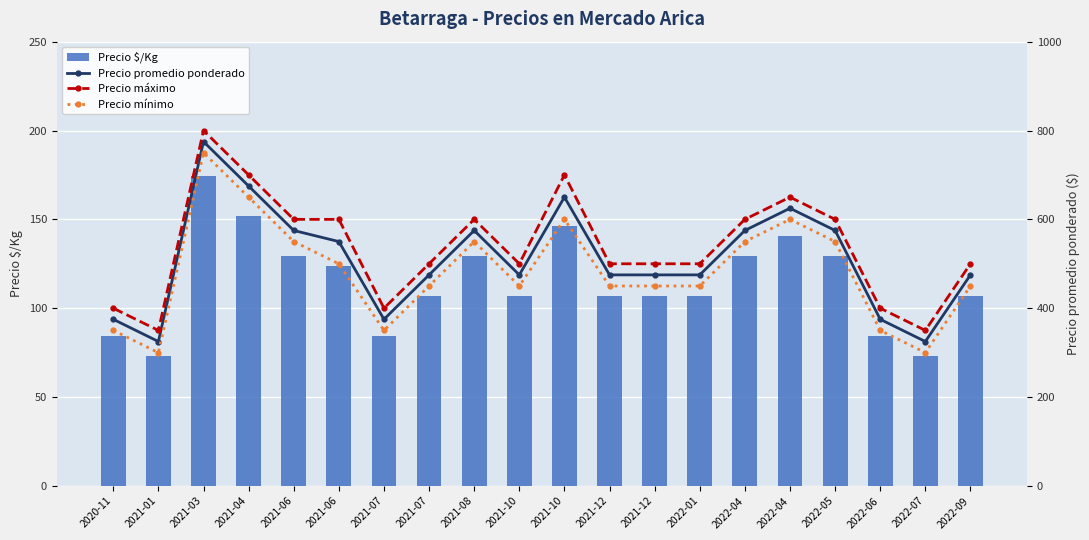

What is the sum of the Precio mínimo values at 2020-11 and 2021-03?

1100.0